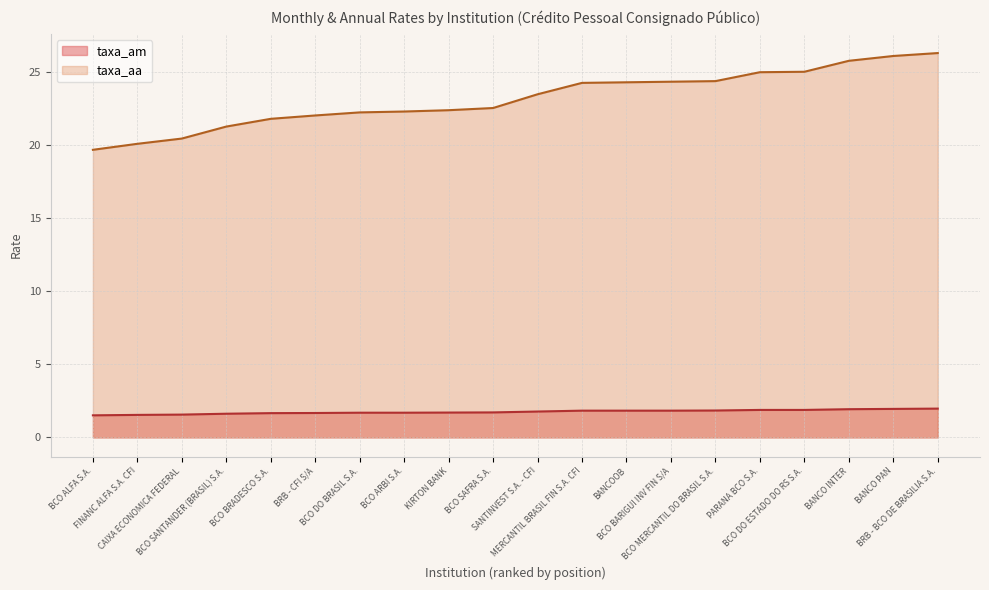

What is the minimum value shown in the chart?

1.5